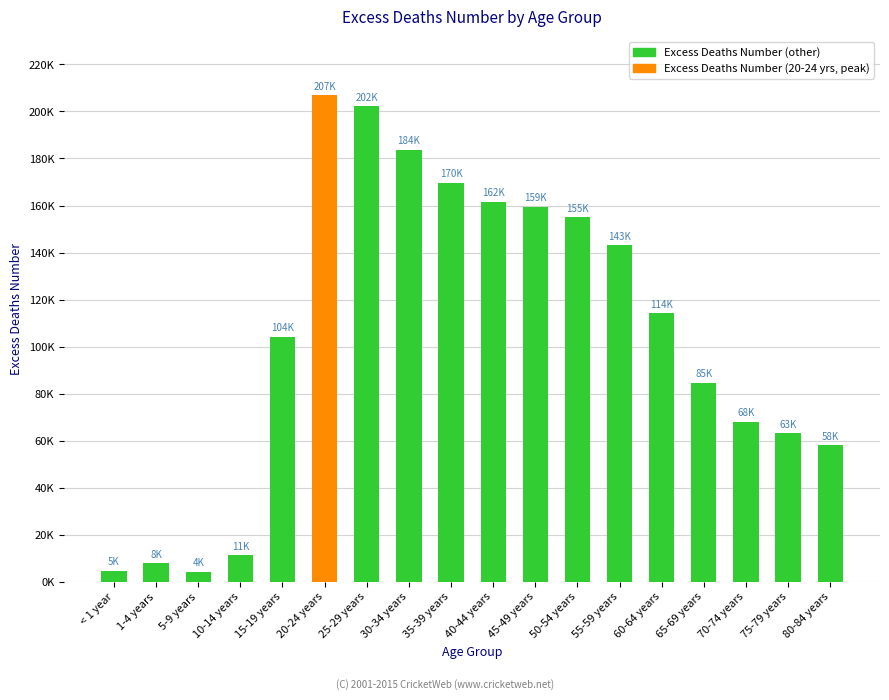

Which label corresponds to the smallest value in the chart?

5-9 years